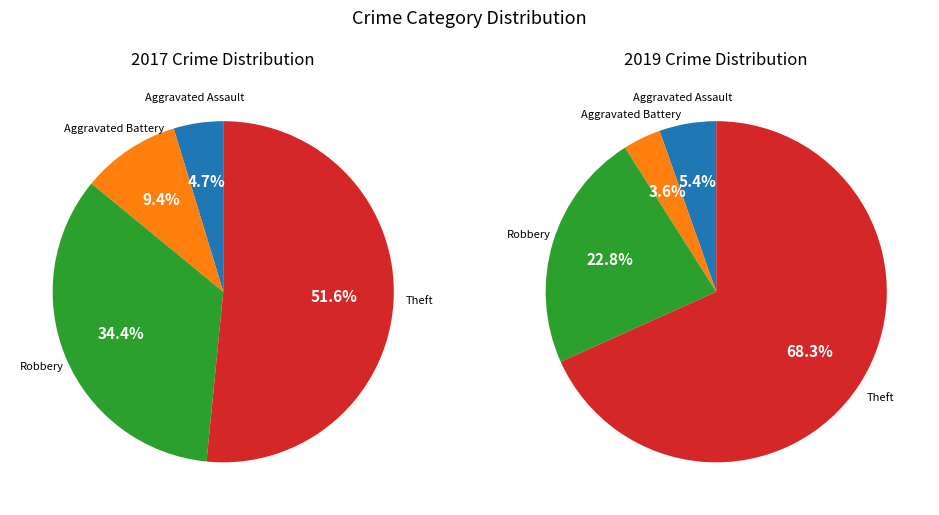

What is the largest slice in the pie chart?

Theft